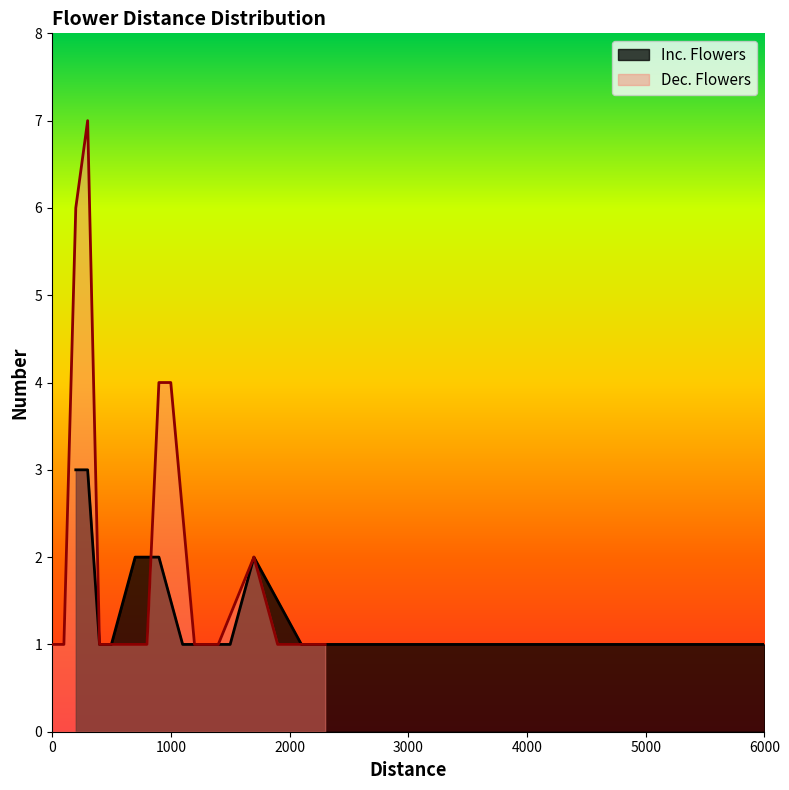

What is the minimum value shown in the chart?

1